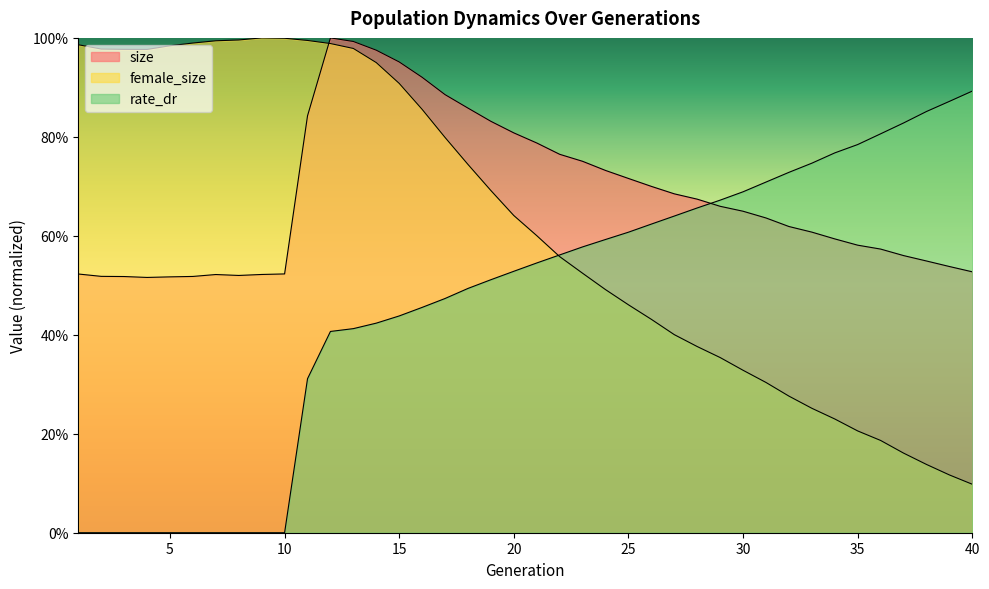

What is the average value of the size series?

0.7